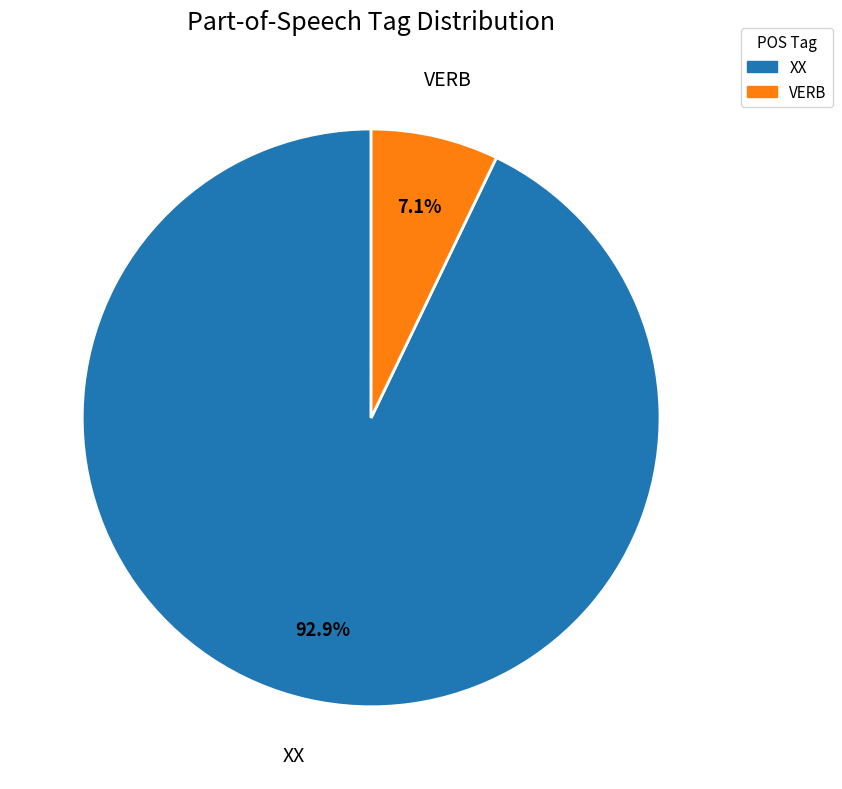

Combined, what portion of the pie is XX and VERB?

100.0%